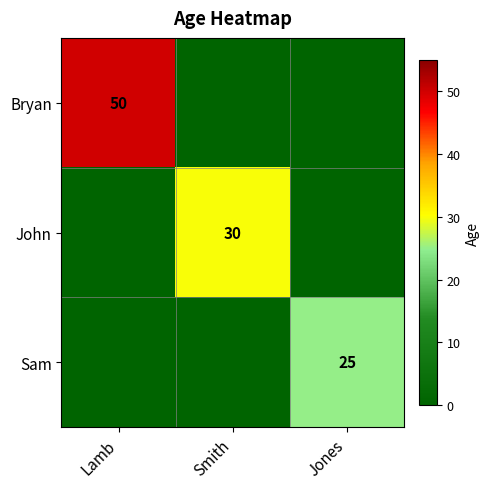

Is it true that Sam equals 8 at Jones?

False